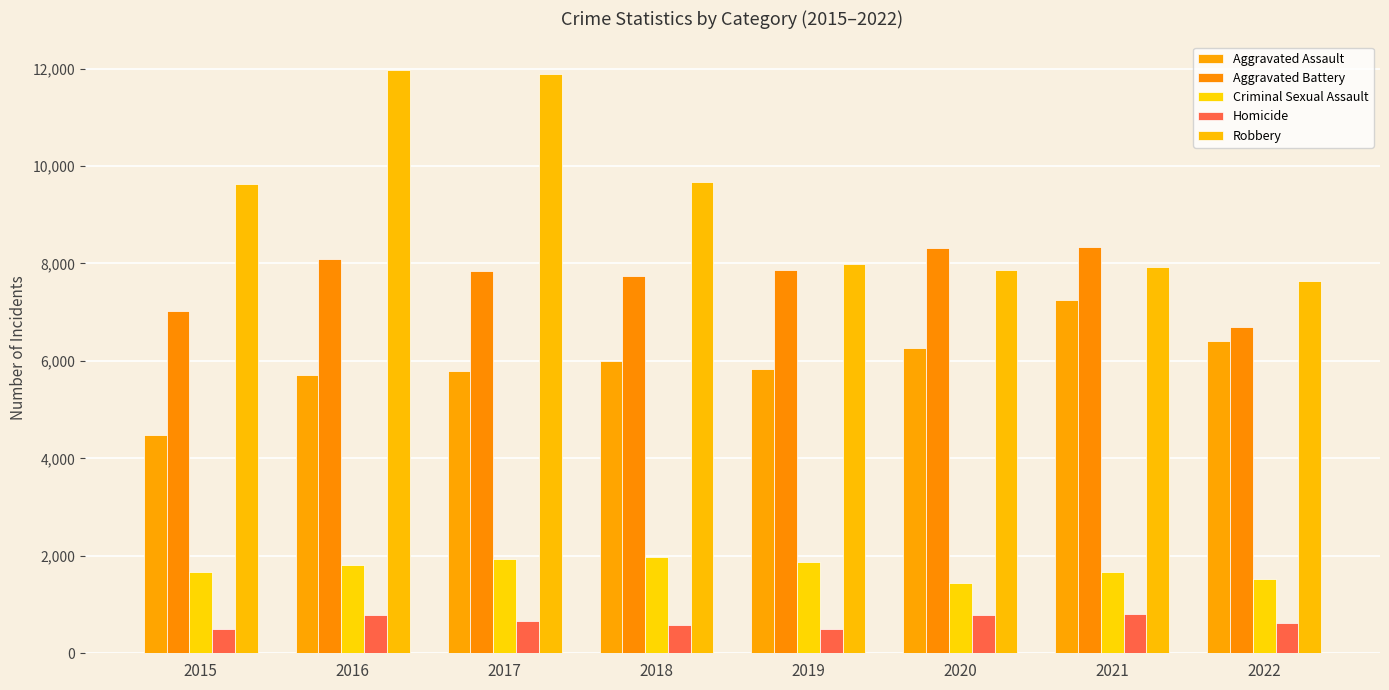

What is the value of the Robbery bar at the 1st from the left?

9638